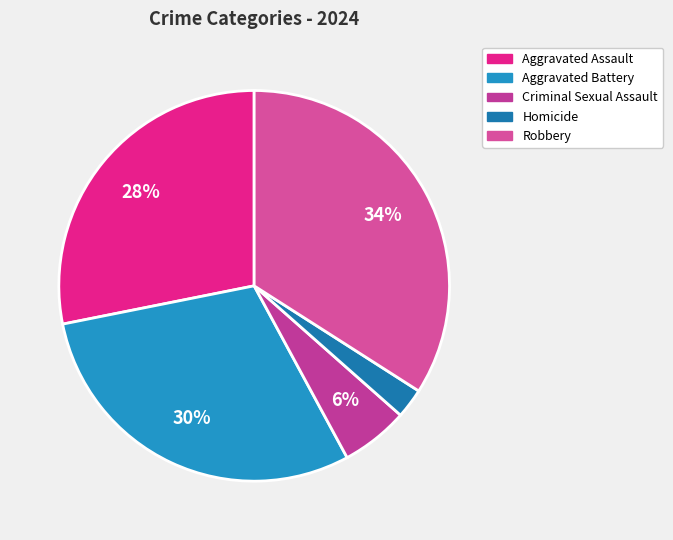

How many segments does this pie chart have?

5